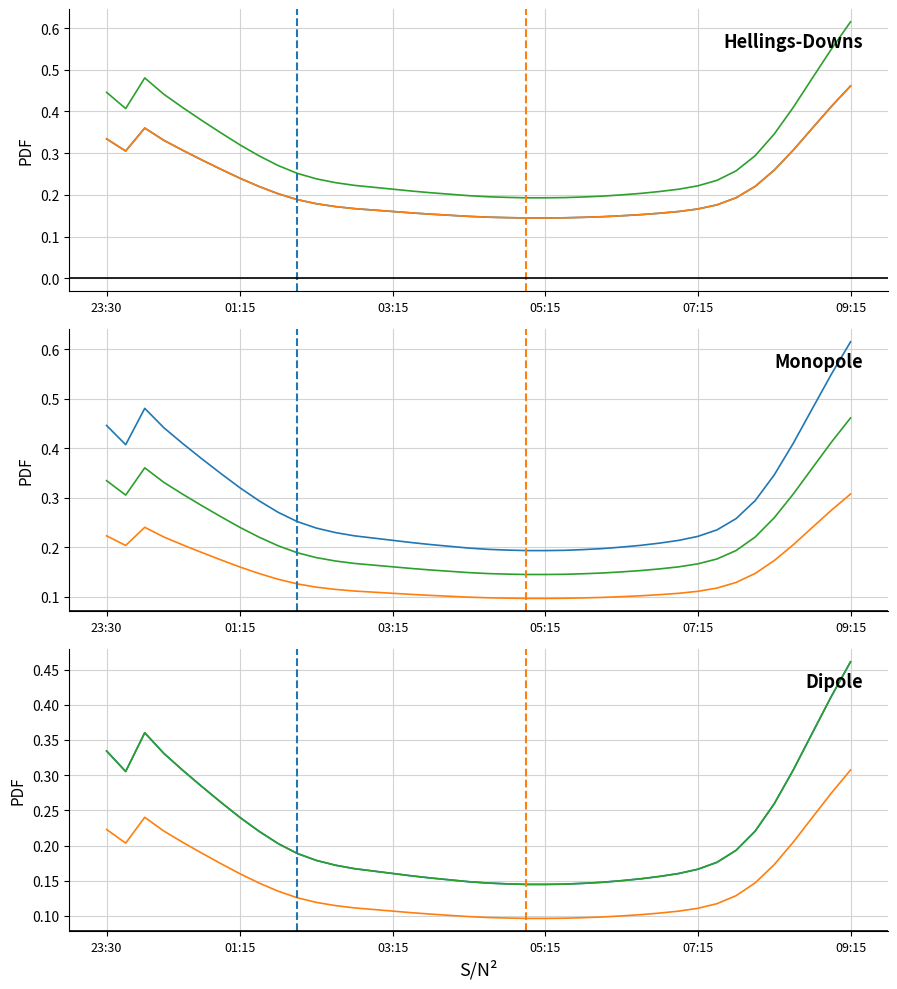

Does the chart have visible grid lines?

Yes